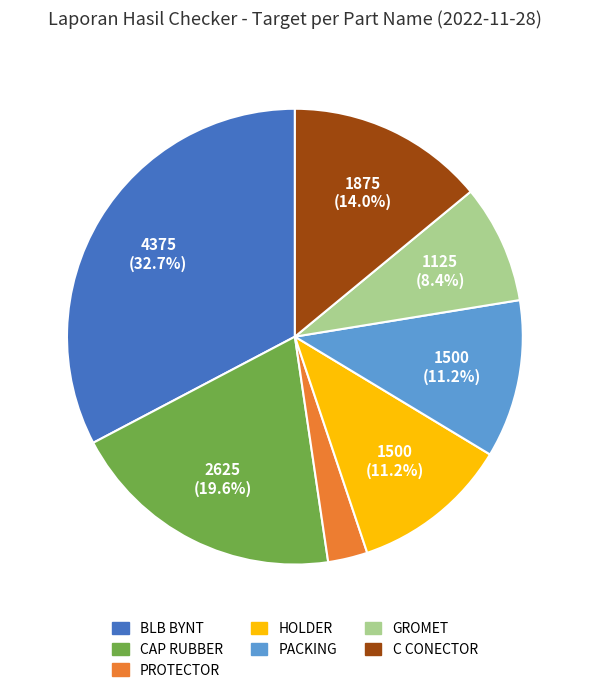

To the nearest percent, what portion does CAP RUBBER represent?

20%